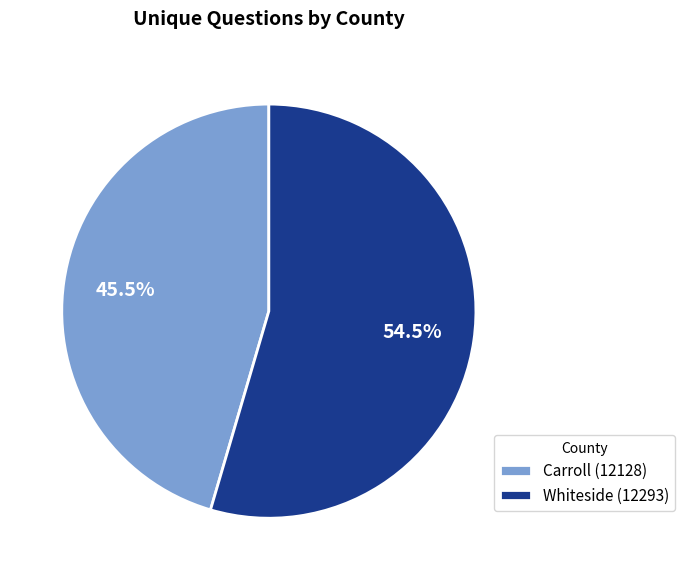

Is it true that Carroll (12128) is 31% of the pie?

False